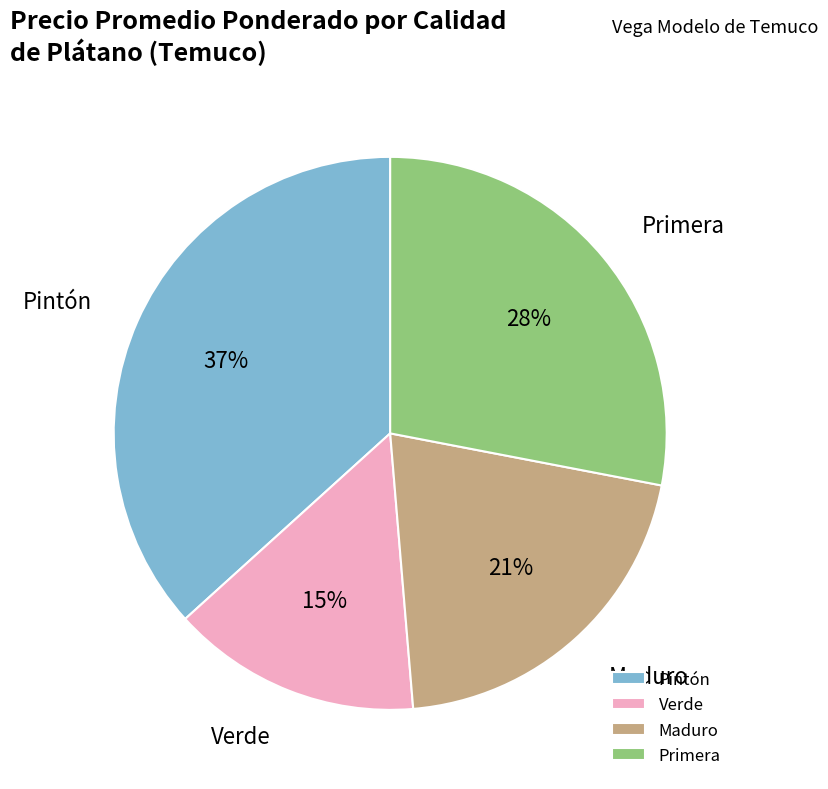

To the nearest percent, what is the difference between the largest and smallest slice percentages?

22%